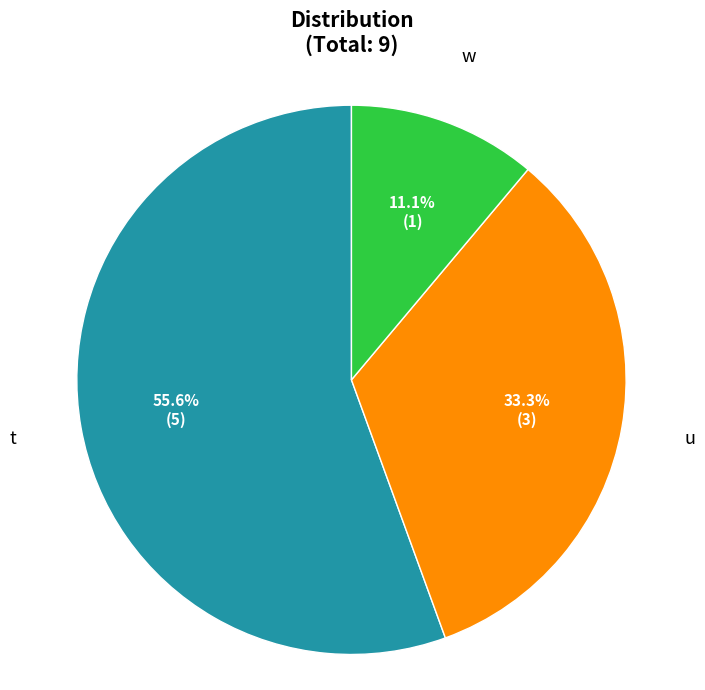

Does any single category account for the majority?

Yes